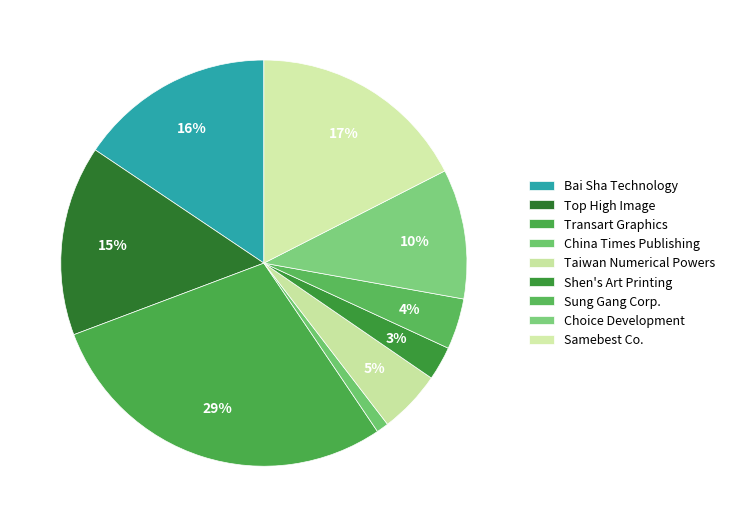

Rank the categories by value from highest to lowest.

Transart Graphics Co., Ltd., Samebest Co., LTD., Bai Sha Technology Co., Ltd., Top High Image Corp., Choice Development, Inc., Taiwan Numerical Powers Co., Ltd., Sung Gang Corp.Limited, Shen's Art Printing Co., Ltd., China Times Publishing Comp.